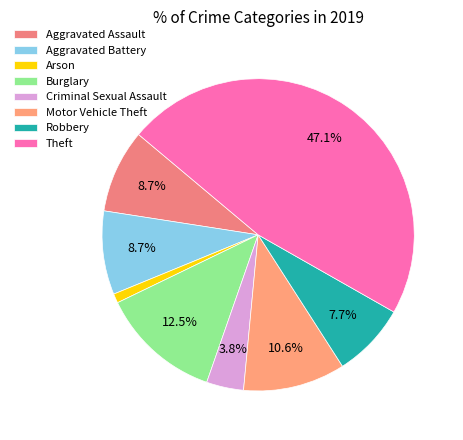

True or false: Arson accounts for 11% of the total.

False